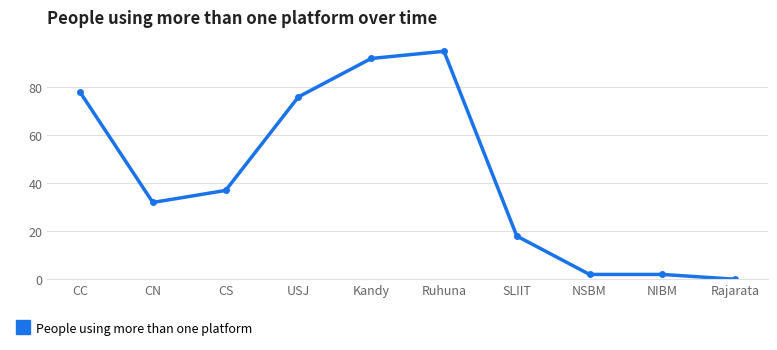

Is it true that the value at Ruhuna is 95?

True